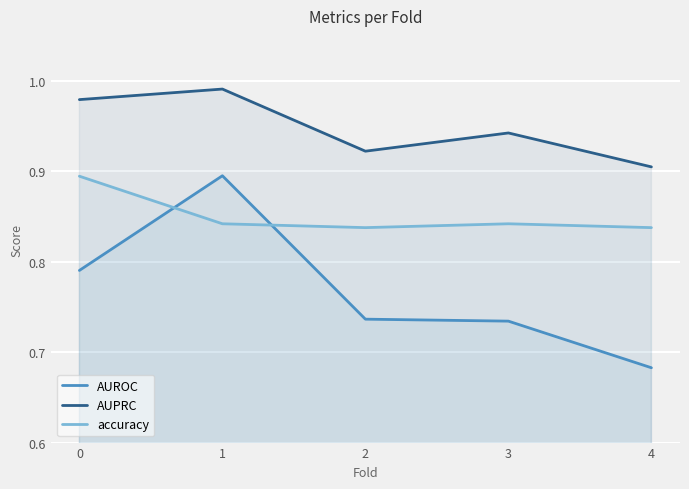

True or false: AUROC and AUPRC intersect in this chart.

False